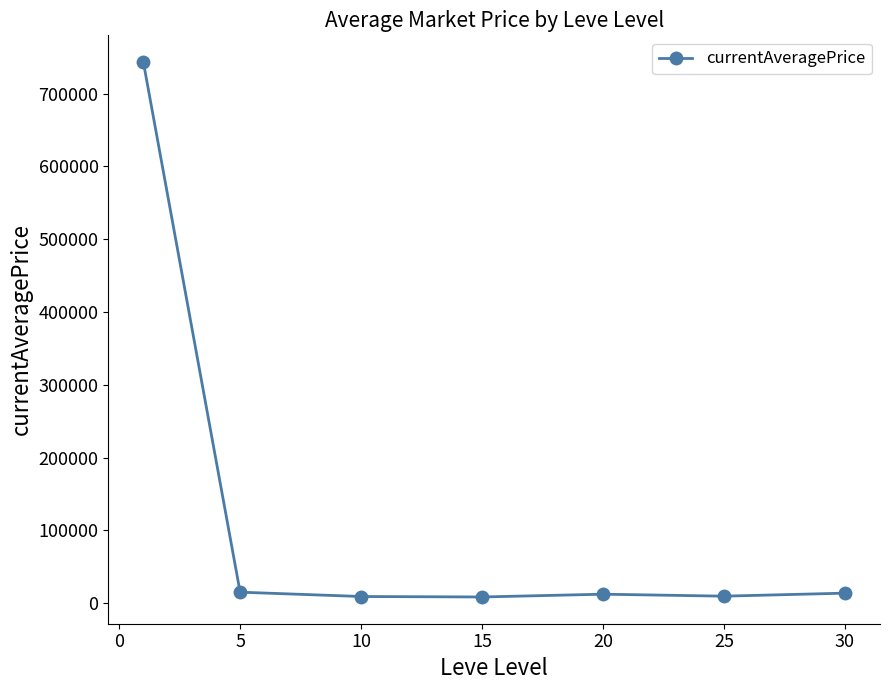

Count the number of categories in the chart.

7